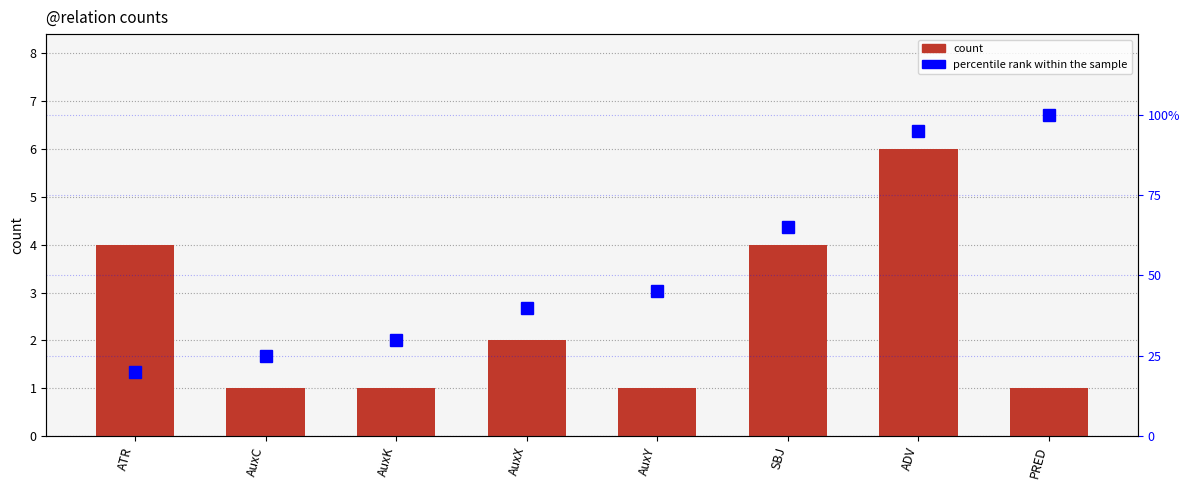

What is the spread (max minus min) of values at AuxK?

29